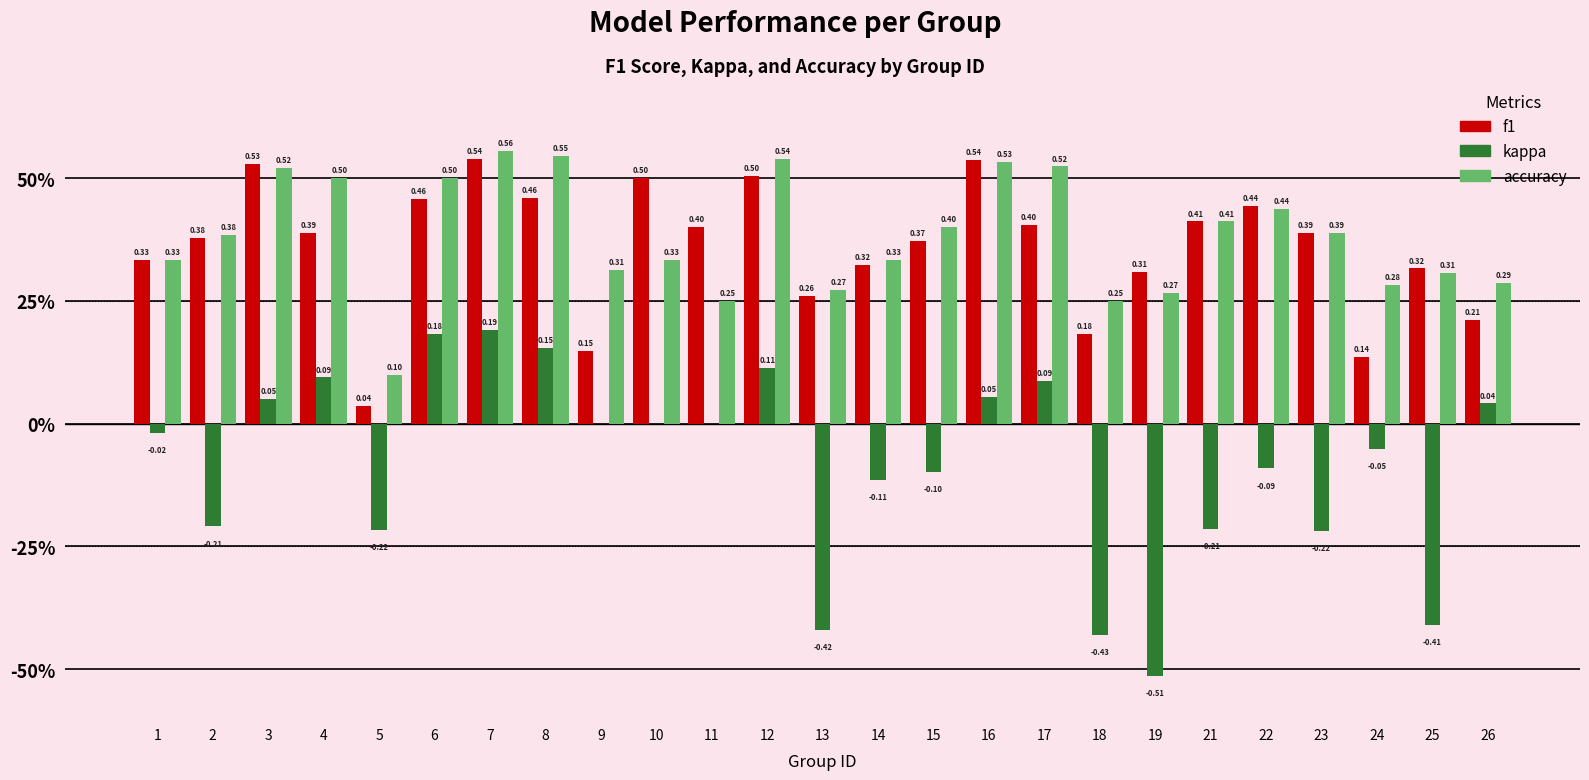

Reading right to left, transcribe all the data shown in this chart.

f1: 0.2	0.3	0.1	0.4	0.4	0.4	0.3	0.2	0.4	0.5	0.4	0.3	0.3	0.5	0.4	0.5	0.1	0.5	0.5	0.5	0.0	0.4	0.5	0.4	0.3
kappa: 0.0	-0.4	-0.1	-0.2	-0.1	-0.2	-0.5	-0.4	0.1	0.1	-0.1	-0.1	-0.4	0.1	0.0	0.0	0.0	0.2	0.2	0.2	-0.2	0.1	0.1	-0.2	-0.0
accuracy: 0.3	0.3	0.3	0.4	0.4	0.4	0.3	0.2	0.5	0.5	0.4	0.3	0.3	0.5	0.2	0.3	0.3	0.5	0.6	0.5	0.1	0.5	0.5	0.4	0.3